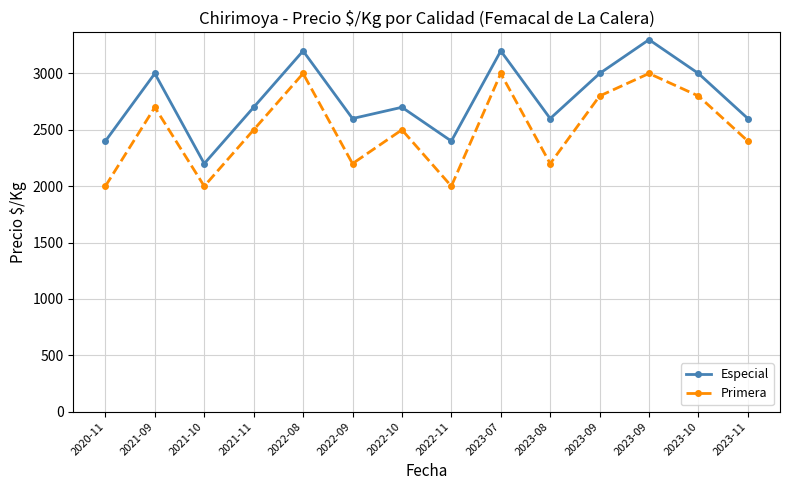

How many lines are shown in the chart?

2